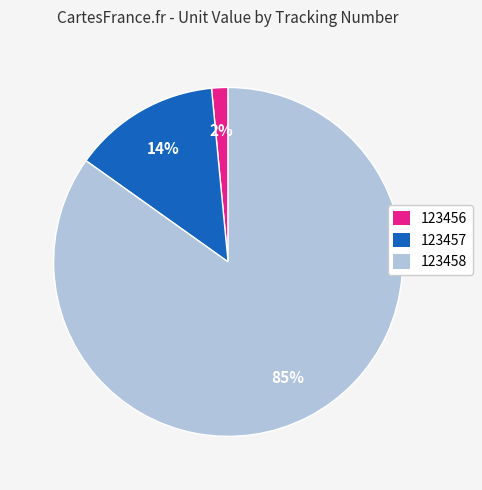

Combined, do 123456 and 123457 account for over 50%?

No